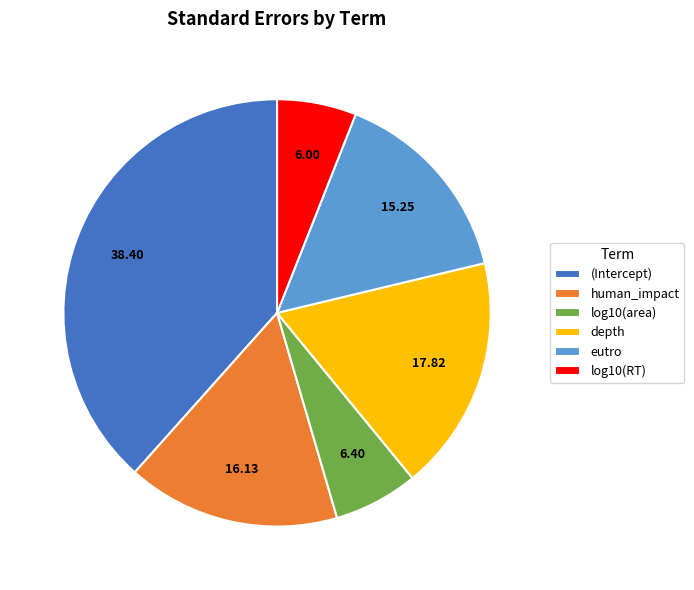

What is the largest slice in the pie chart?

(Intercept)